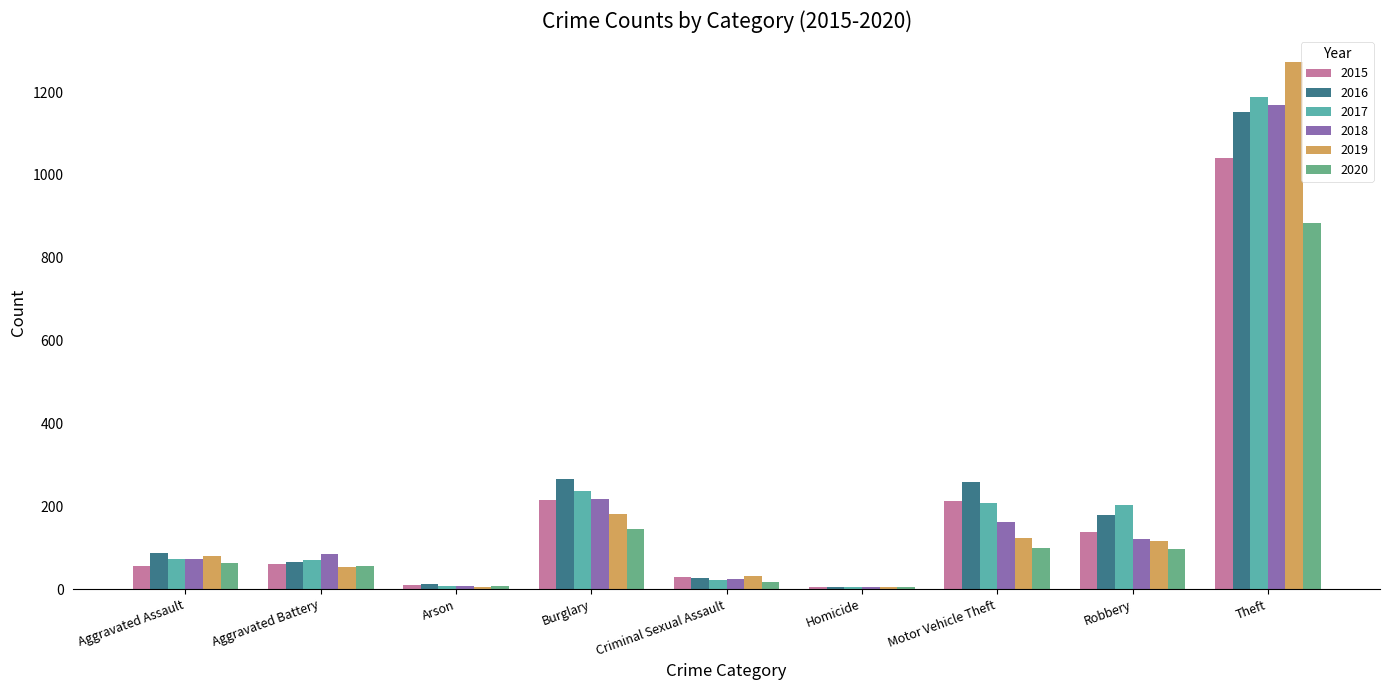

What is the highest value of the 2016 series?

1151